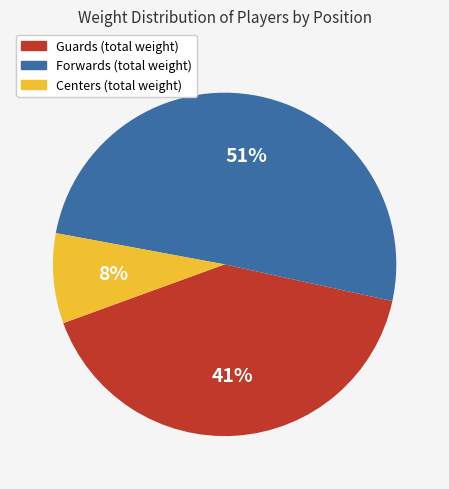

Is there any slice that represents more than half of the pie?

Yes